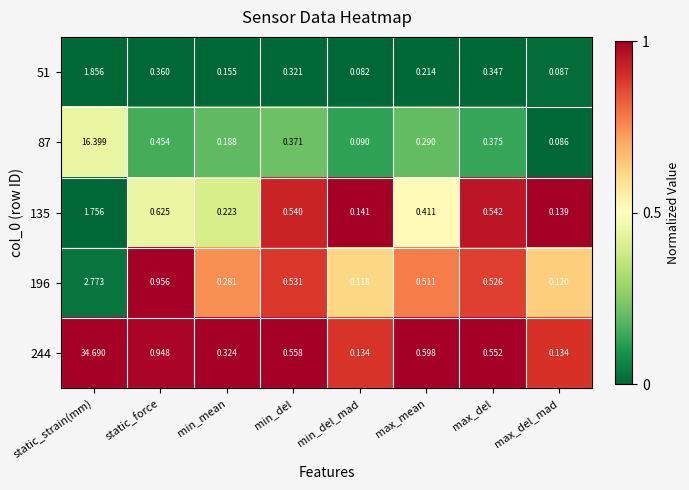

List the labels in order of 135 value, largest first.

static_strain(mm), static_force, max_del, min_del, max_mean, min_mean, min_del_mad, max_del_mad